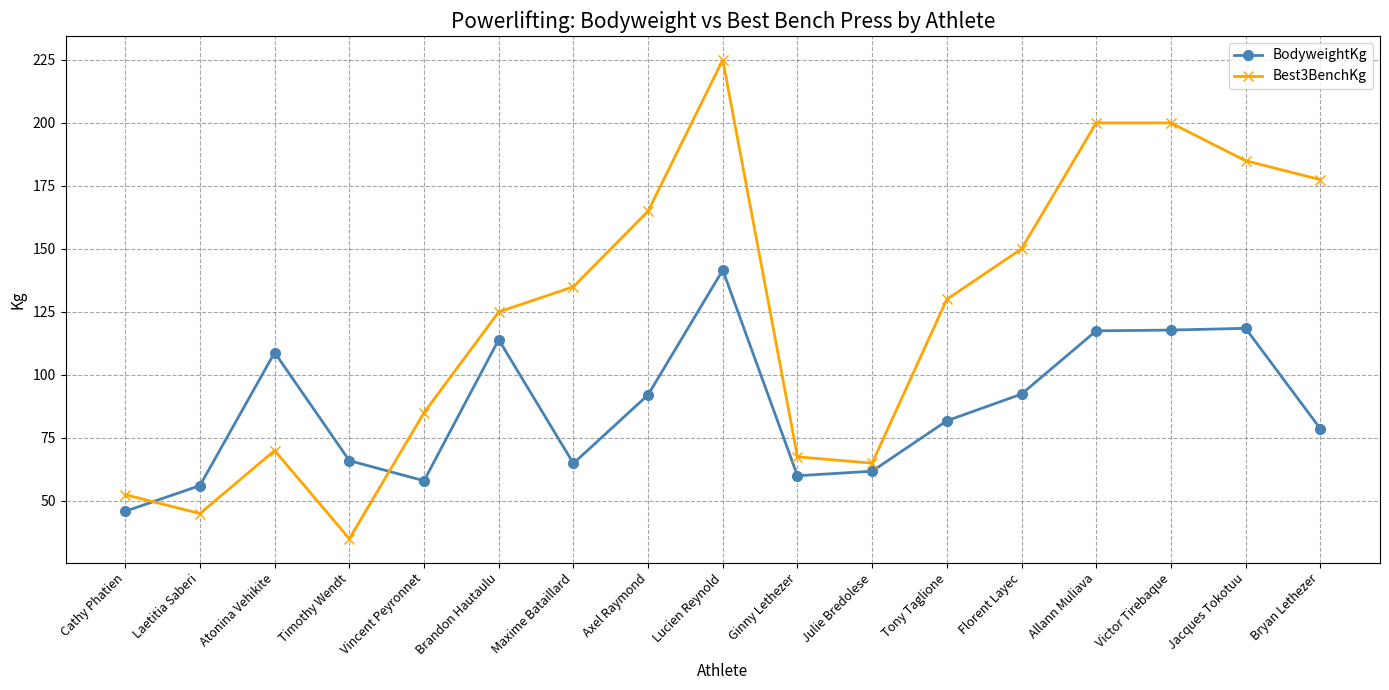

List the series in order of their overall mean, lowest first.

BodyweightKg, Best3BenchKg